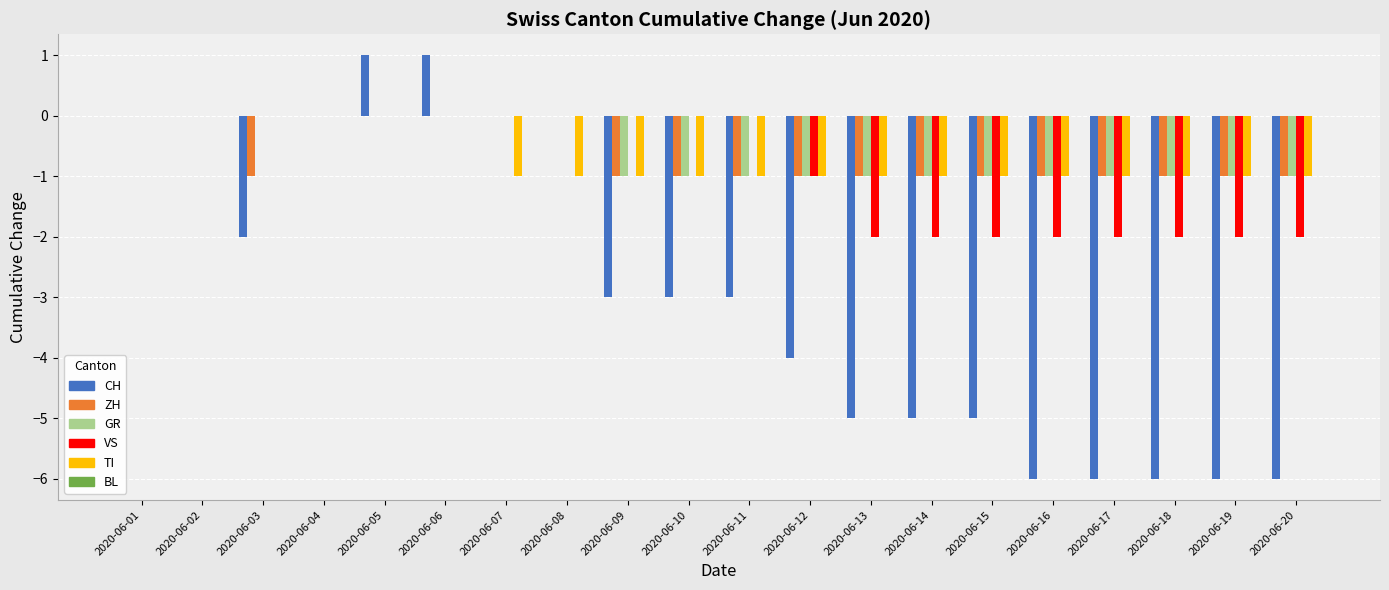

Which series changed the most between 2020-06-01 and 2020-06-06?

CH